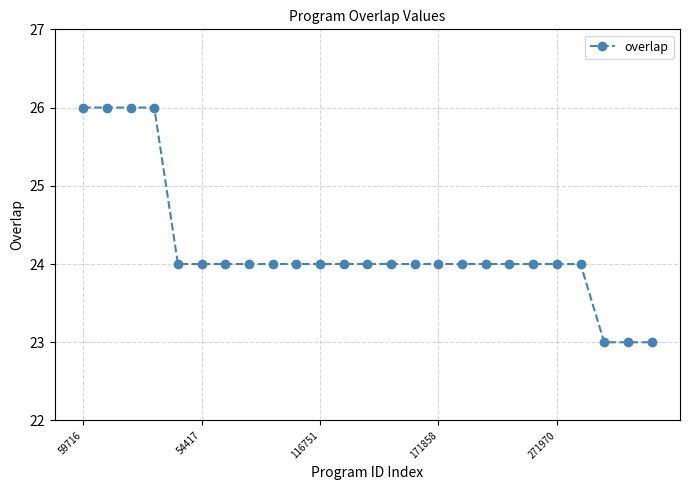

What is the value of the 6th point from the left?

24